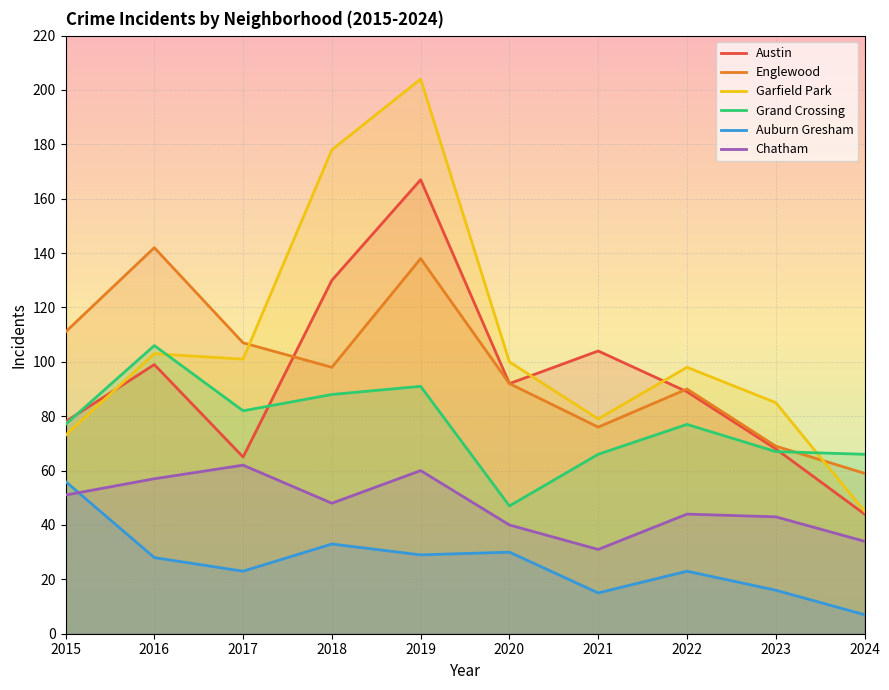

Where does the Auburn Gresham series first go above 28?

2015